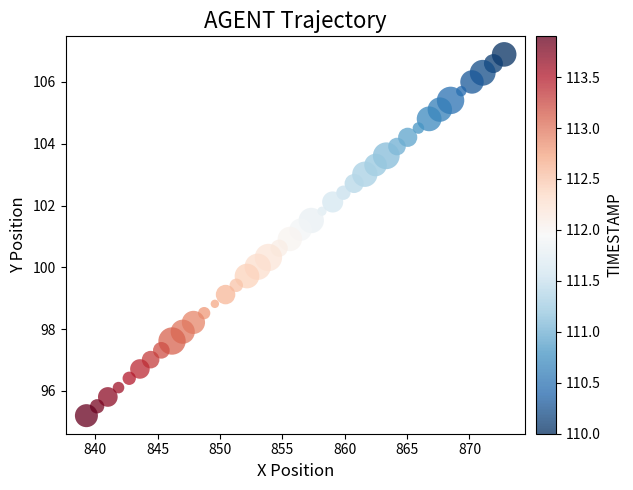

What is the range of Y values (max minus min)?

11.7